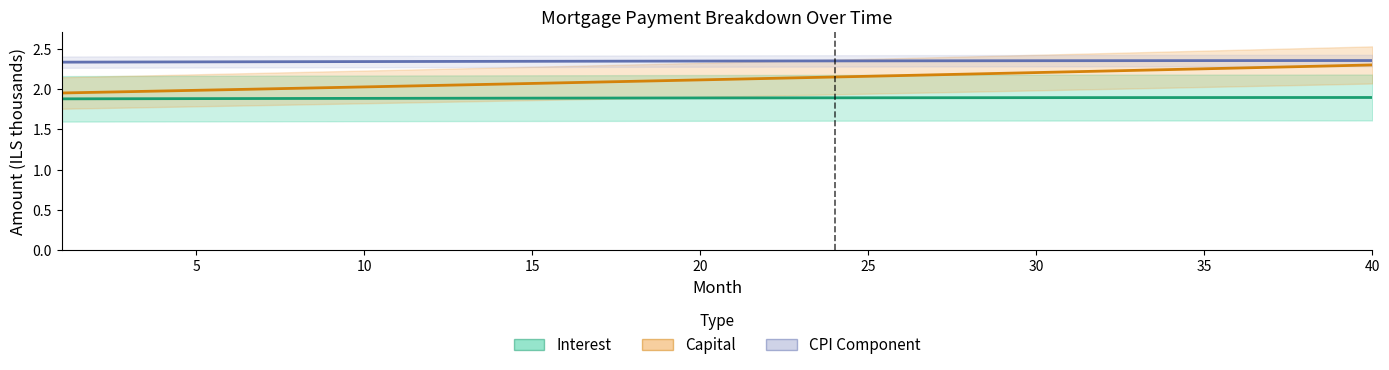

Is it true that Interest equals 1.9 at 25?

True